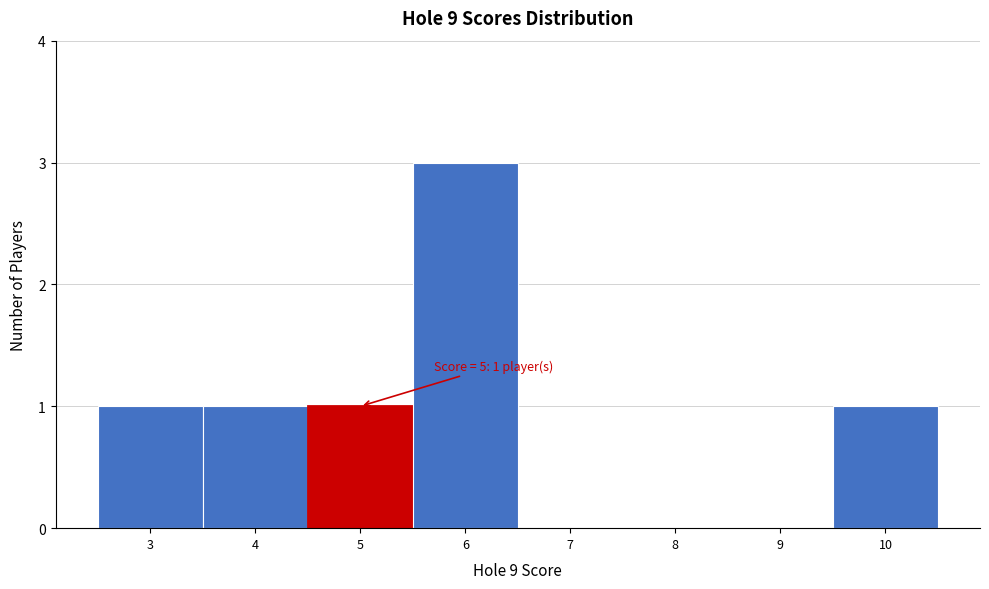

Reading right to left, list all the values displayed in this chart.

10=1	9=0	8=0	7=0	6=3	5=1	4=1	3=1